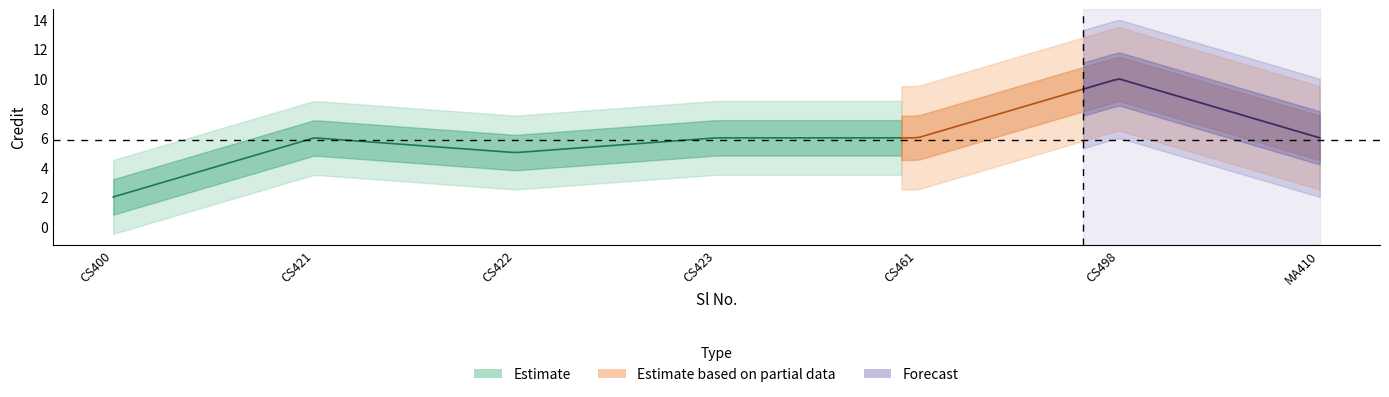

Reading left to right, what are all the values shown in this chart?

1=2	2=6	3=5	4=6	5=6	6=10	7=6